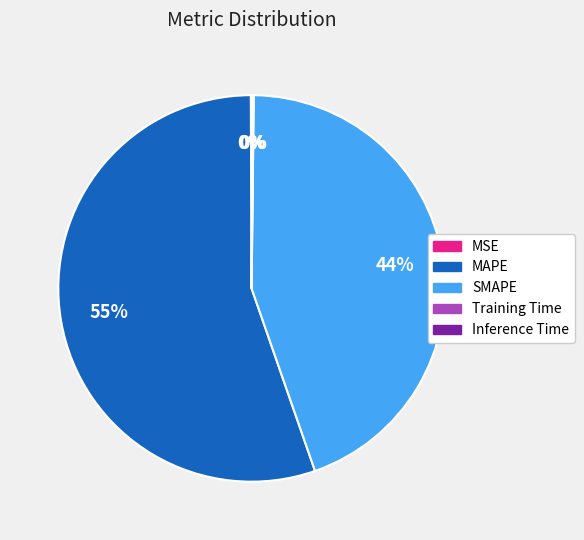

To the nearest percent, what is the combined percentage of SMAPE and MAPE?

100%